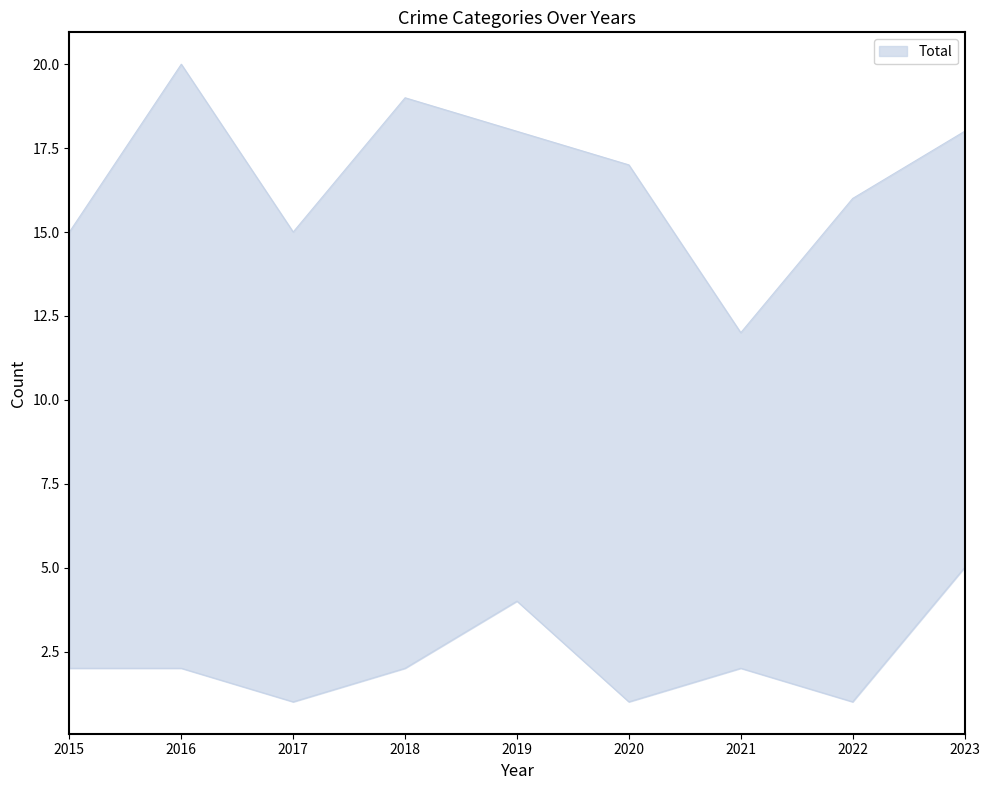

Reading right to left, list all the values displayed in this chart.

Aggravated Assault: 2023=5	2022=1	2021=2	2020=1	2019=4	2018=2	2017=1	2016=2	2015=2
Aggravated Battery: 2023=4	2022=3	2021=2	2020=2	2019=4	2018=3	2017=2	2016=3	2015=3
Criminal Sexual Assault: 2023=2	2022=0	2021=0	2020=0	2019=0	2018=1	2017=1	2016=0	2015=1
Robbery: 2023=7	2022=12	2021=8	2020=14	2019=10	2018=13	2017=11	2016=15	2015=9
Total: 2023=18	2022=16	2021=12	2020=17	2019=18	2018=19	2017=15	2016=20	2015=15